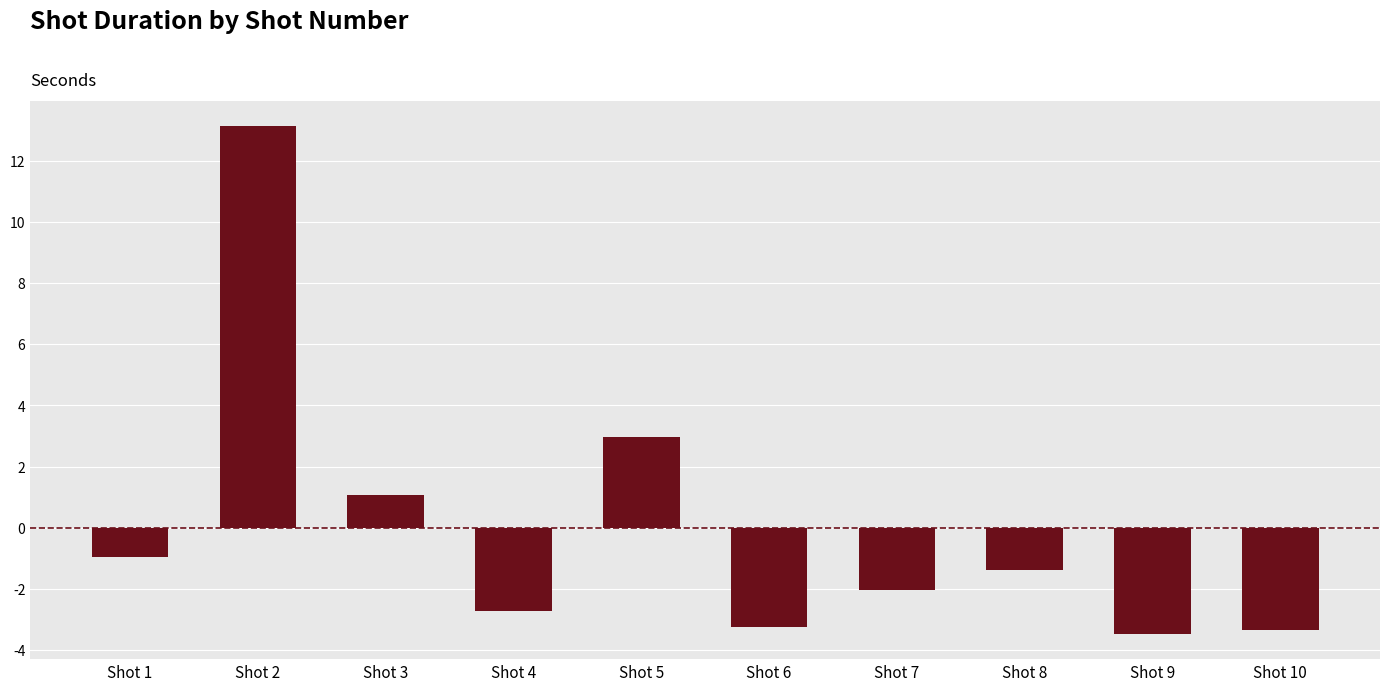

Reading left to right, list all the values displayed in this chart.

Shot 1=-1.0	Shot 2=13.1	Shot 3=1.1	Shot 4=-2.7	Shot 5=3.0	Shot 6=-3.3	Shot 7=-2.0	Shot 8=-1.4	Shot 9=-3.5	Shot 10=-3.3